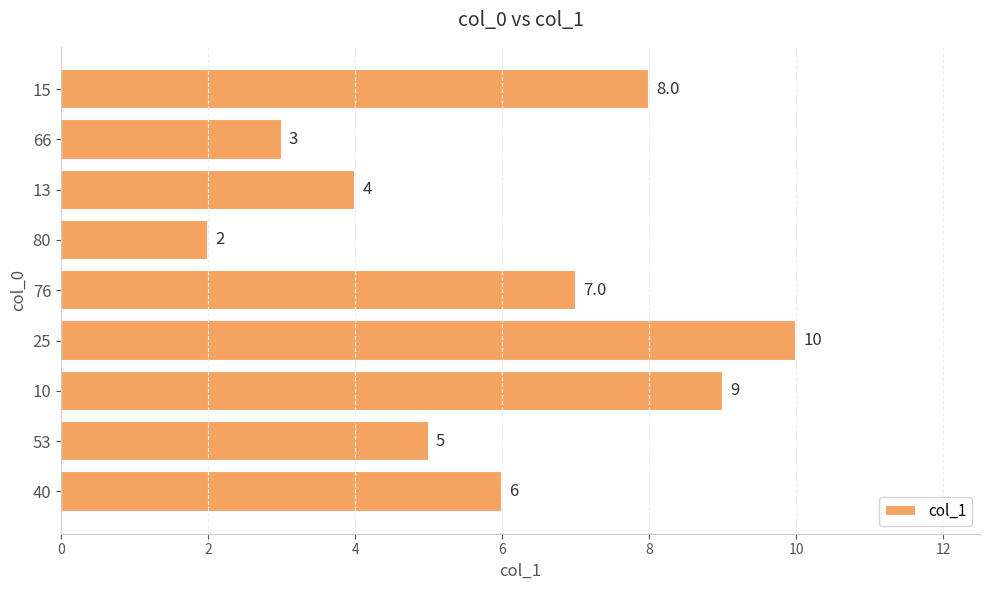

Rank the categories by value from lowest to highest.

80, 66, 13, 53, 40, 76, 15, 10, 25